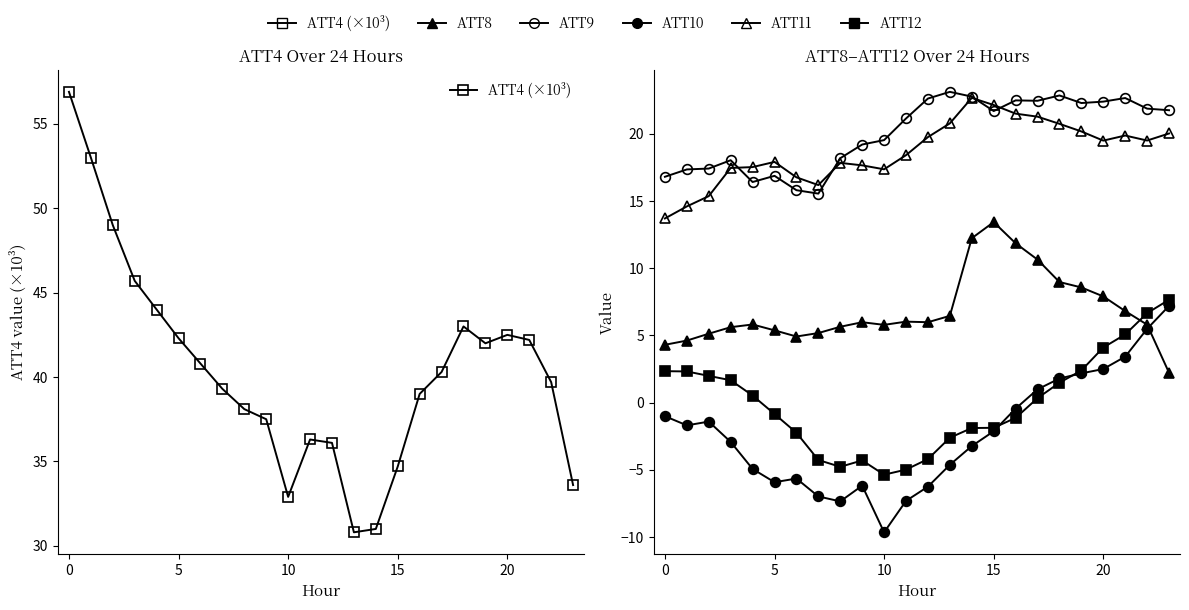

How many values in the ATT8 series exceed 5?

20